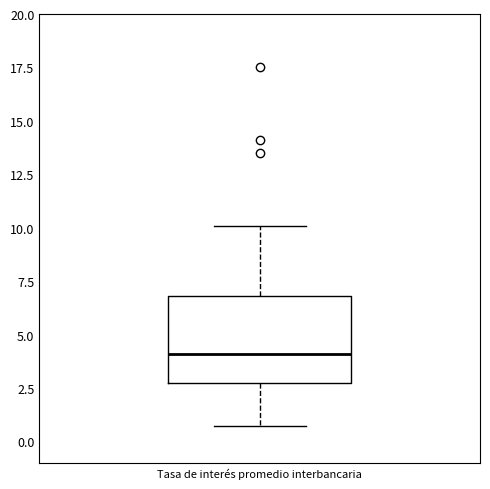

Read this box plot against the y-axis: the position of the median line, the range covered by the box, and the ends of both whiskers. The values are not printed on the chart, so give them approximately, as read against the axis.

median 4.0, box 2.5 to 7.0, whiskers 0.5 to 10.0